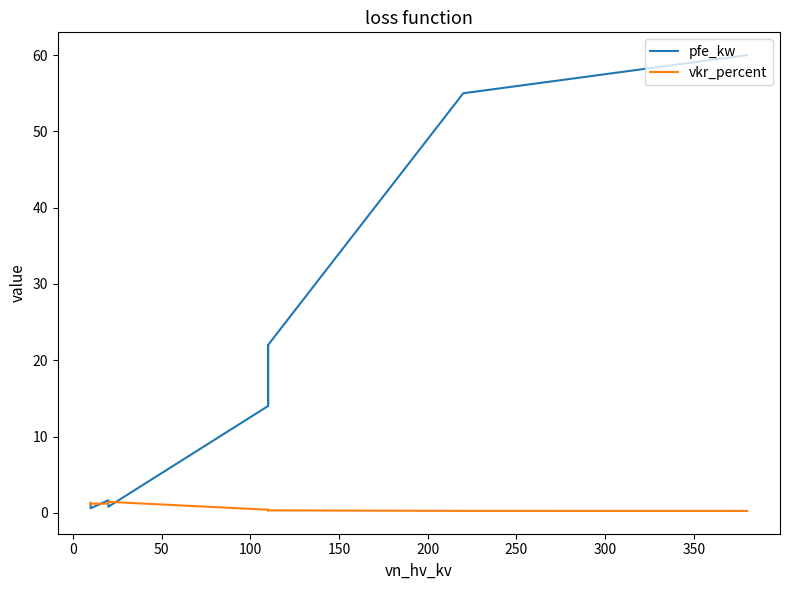

Which series ends up on top after the final intersection of vkr_percent and pfe_kw?

pfe_kw